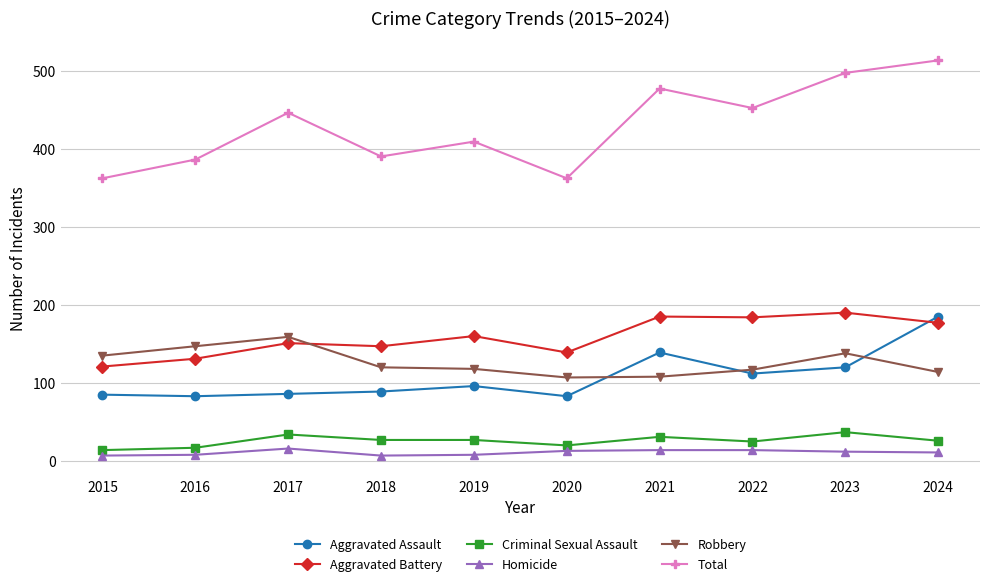

Does the chart have visible grid lines?

Yes